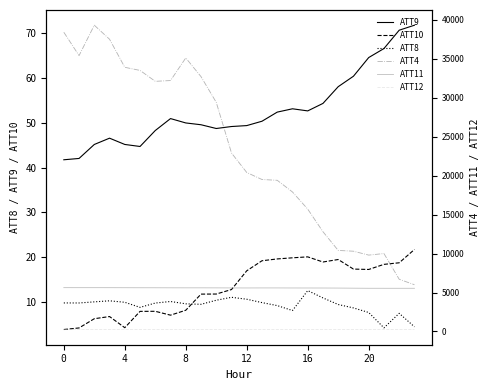

At how many categories does at least one series exceed 36896?

3